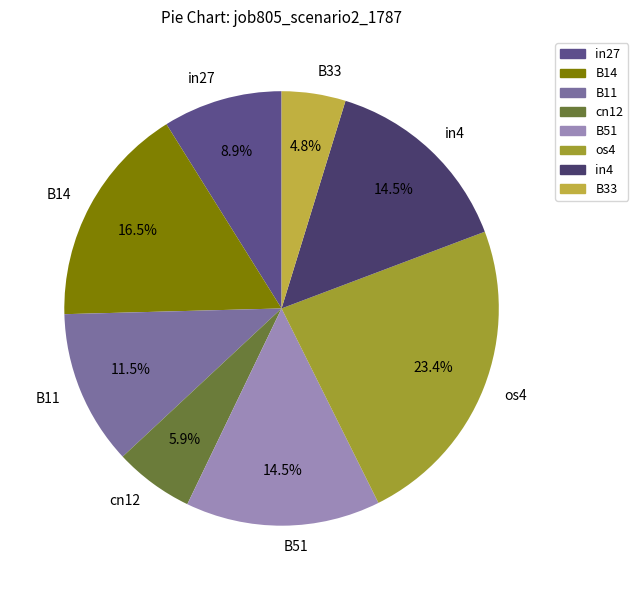

Which has a higher value, B14 or in4?

B14